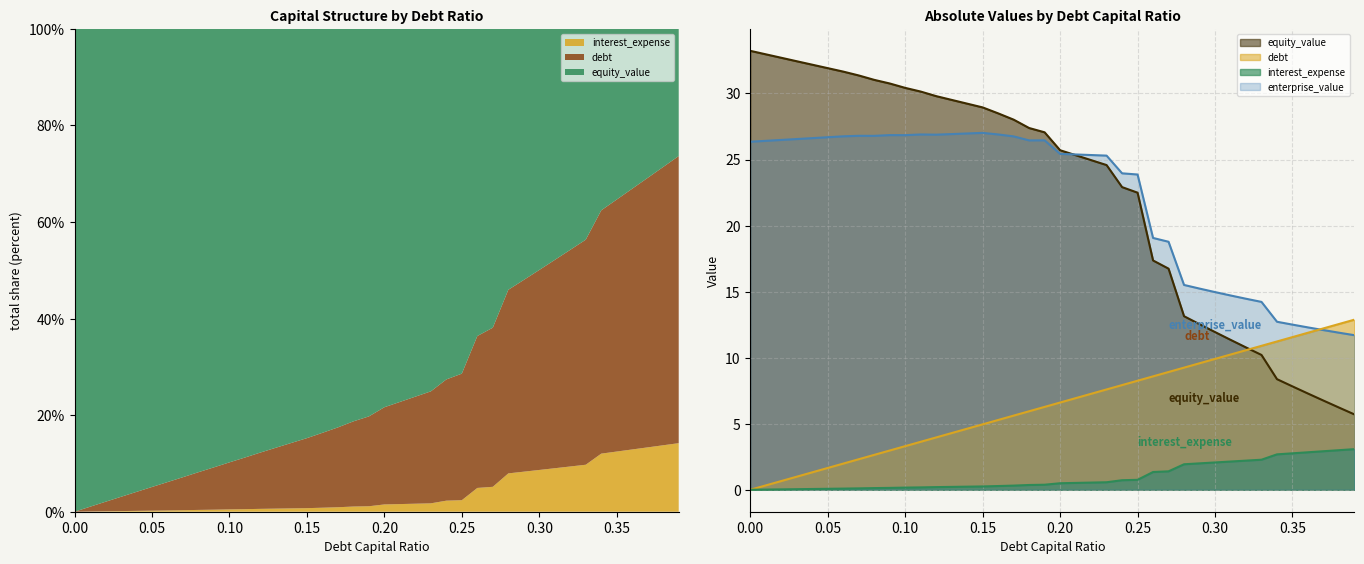

At which label does debt_capital first exceed 6?

0.19